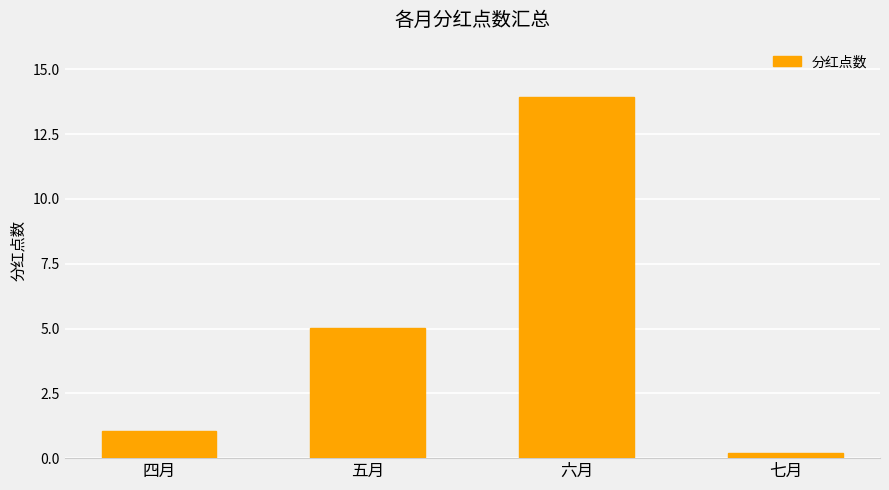

Where is the data nearest to the value 7?

五月